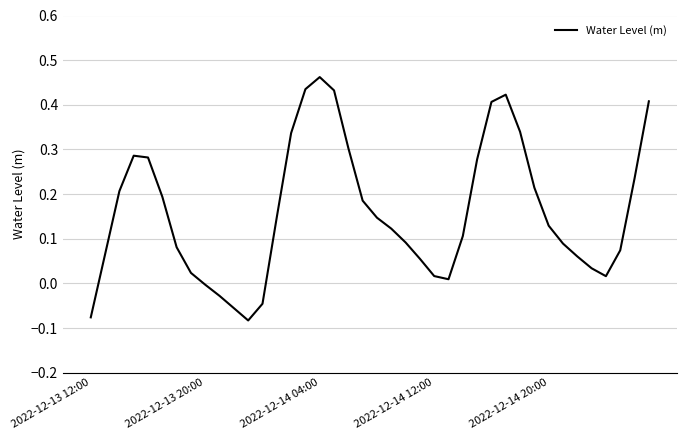

Which label corresponds to the largest value in the chart?

2022-12-14 04:00